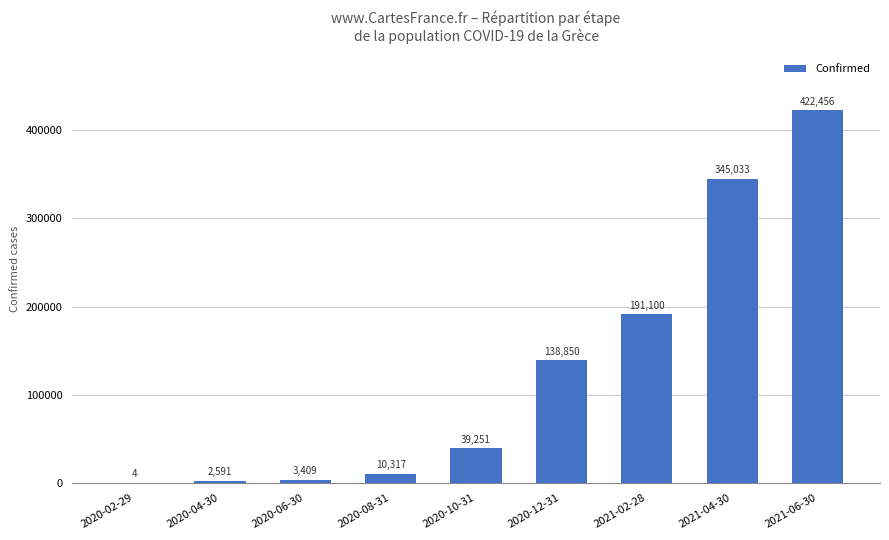

What is the approximate value at 2020-02-29?

4